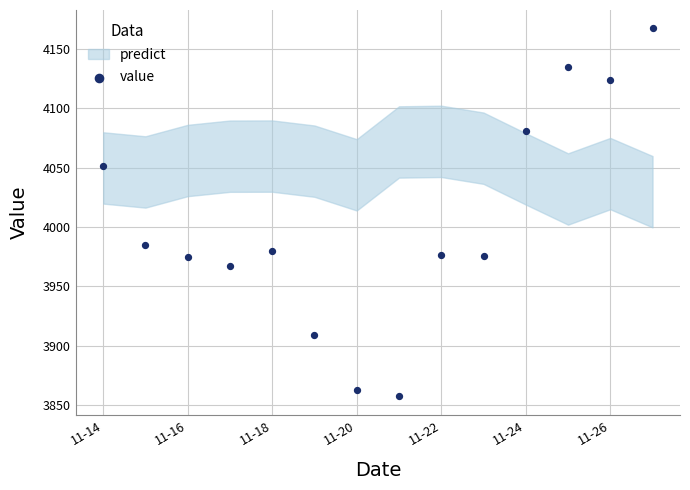

What is the range of Y values (max minus min)?

309.5